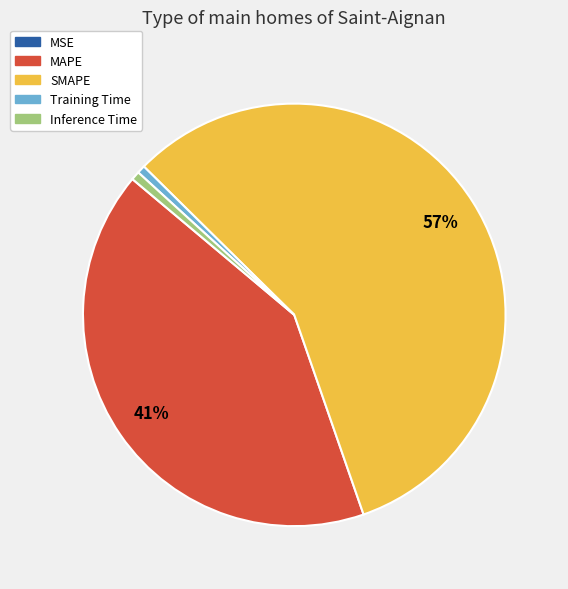

To the nearest percent, what is the average slice percentage?

20%